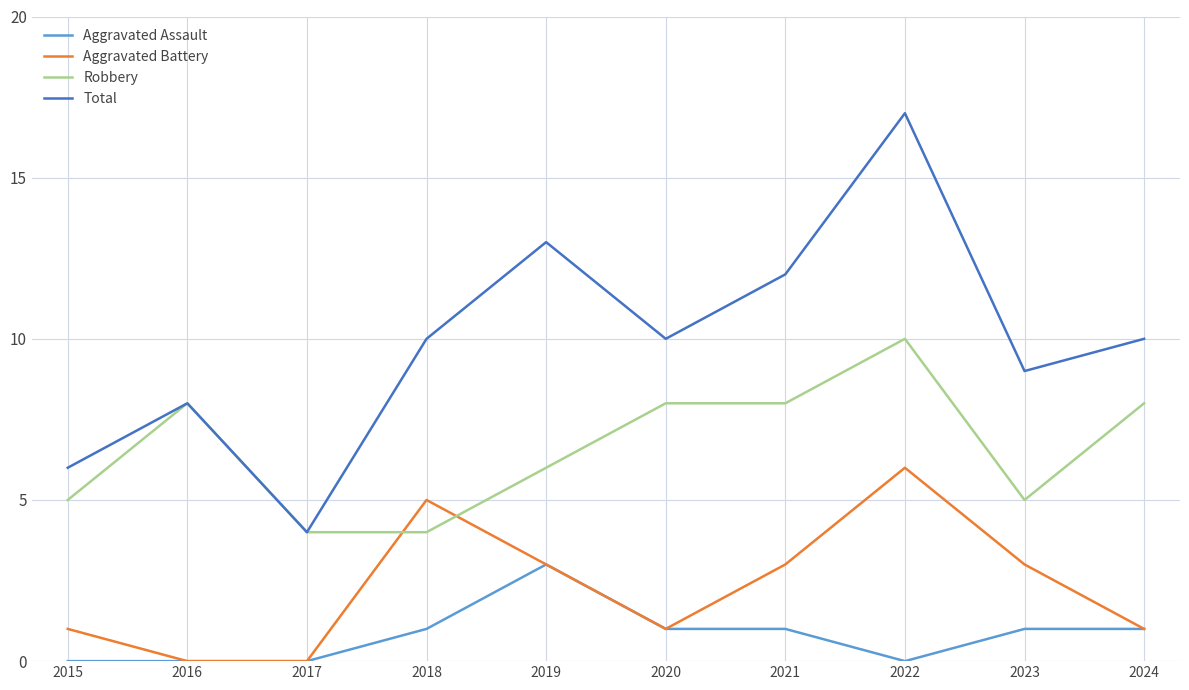

Between 2018 and 2022, which series saw the biggest shift?

Total